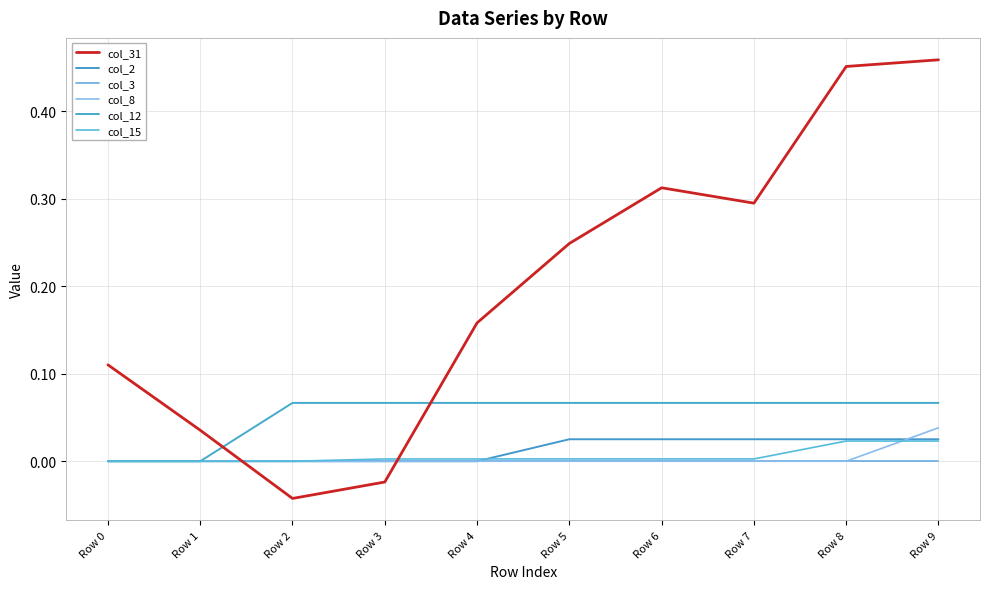

Reading right to left, list all the values displayed in this chart.

col_31: 0.5	0.5	0.3	0.3	0.2	0.2	-0.0	-0.0	0.0	0.1
col_2: 0.0	0.0	0.0	0.0	0.0	0.0	0.0	0.0	0.0	0.0
col_3: 0.0	0.0	0.0	0.0	0.0	0.0	0.0	0.0	0.0	0.0
col_8: 0.0	0.0	0.0	0.0	0.0	0.0	0.0	0.0	0.0	0.0
col_12: 0.1	0.1	0.1	0.1	0.1	0.1	0.1	0.1	0.0	0.0
col_15: 0.0	0.0	0.0	0.0	0.0	0.0	0.0	0.0	0.0	0.0